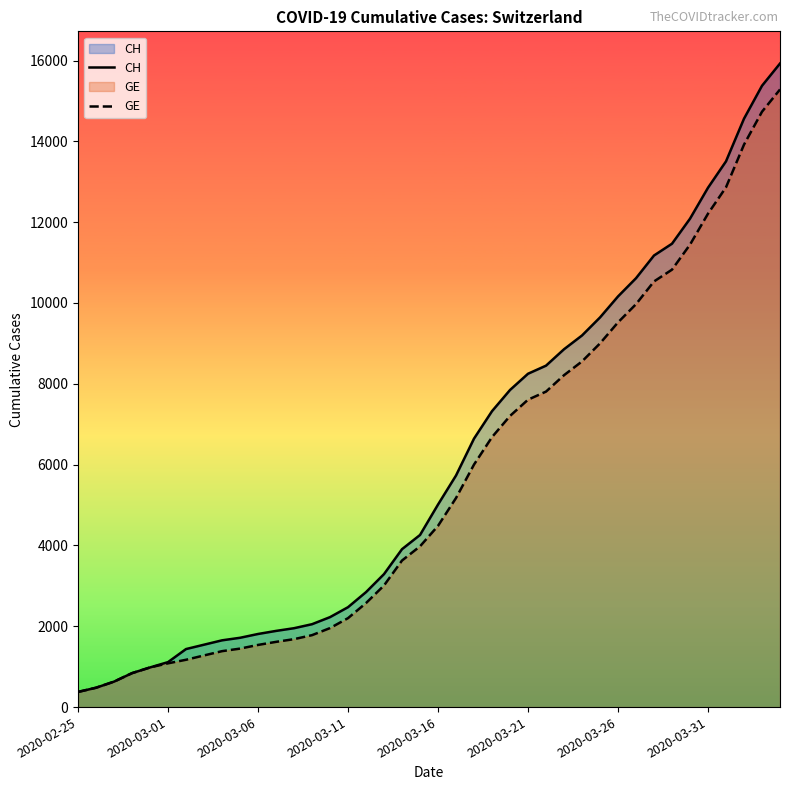

Is the value of CH at 2020-03-16 greater than the value of GE at 2020-03-21?

No